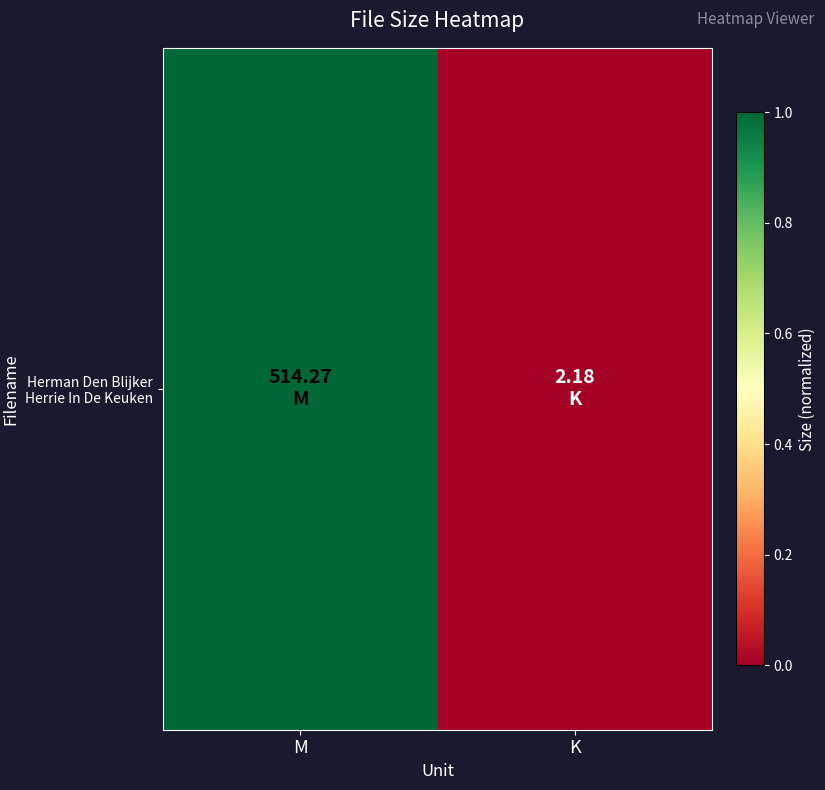

What is the difference between the maximum and minimum values?

1.0